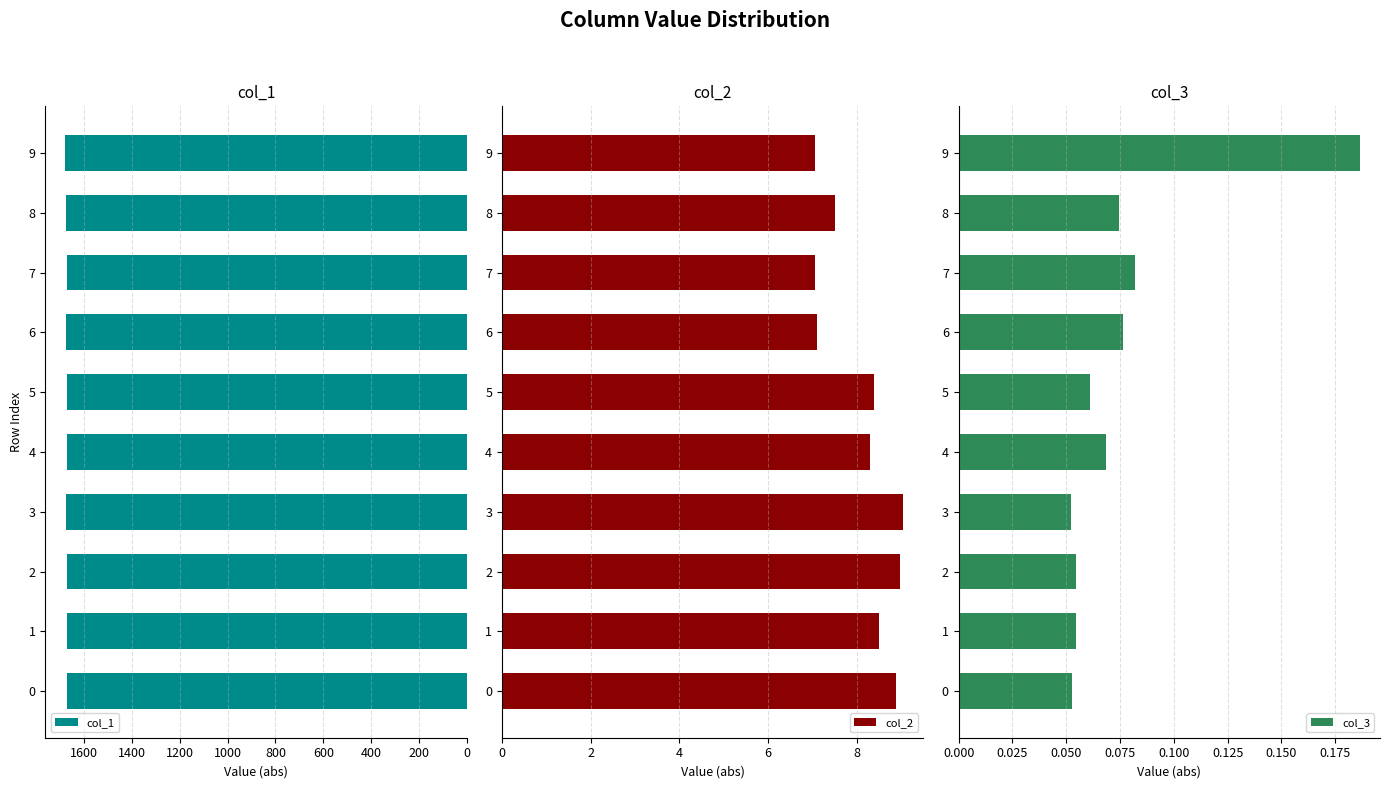

Count the number of categories in the chart.

10